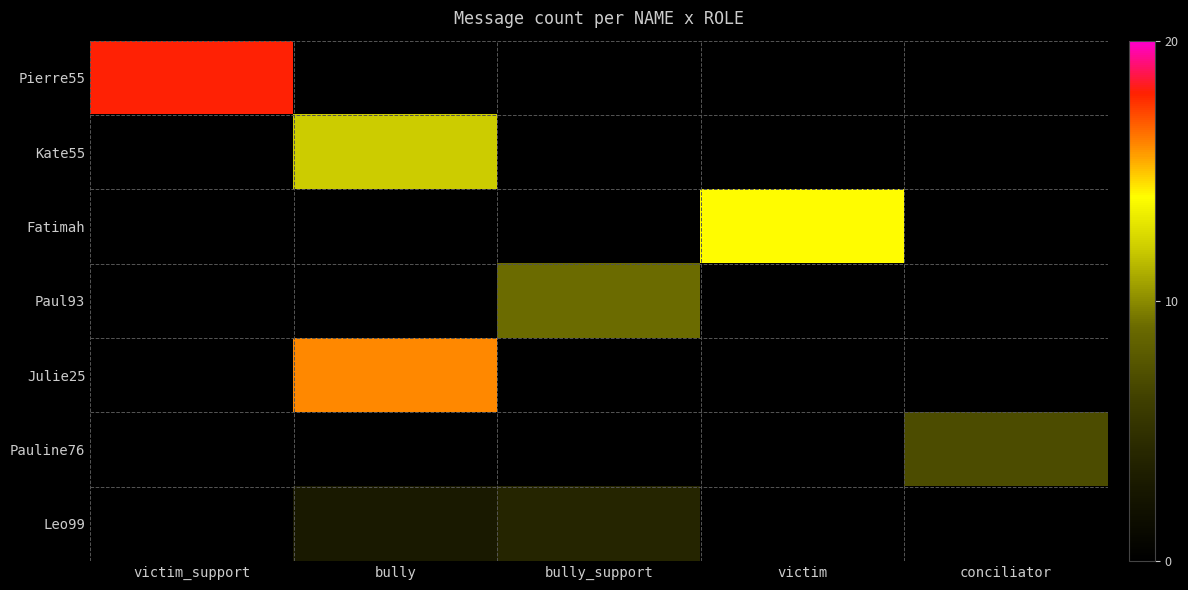

Reading left to right, transcribe all the data shown in this chart.

Pierre55: victim_support=18	bully=0	bully_support=0	victim=0	conciliator=0
Kate55: victim_support=0	bully=12	bully_support=0	victim=0	conciliator=0
Fatimah: victim_support=0	bully=0	bully_support=0	victim=14	conciliator=0
Paul93: victim_support=0	bully=0	bully_support=9	victim=0	conciliator=0
Julie25: victim_support=0	bully=16	bully_support=0	victim=0	conciliator=0
Pauline76: victim_support=0	bully=0	bully_support=0	victim=0	conciliator=7
Leo99: victim_support=0	bully=3	bully_support=4	victim=0	conciliator=0